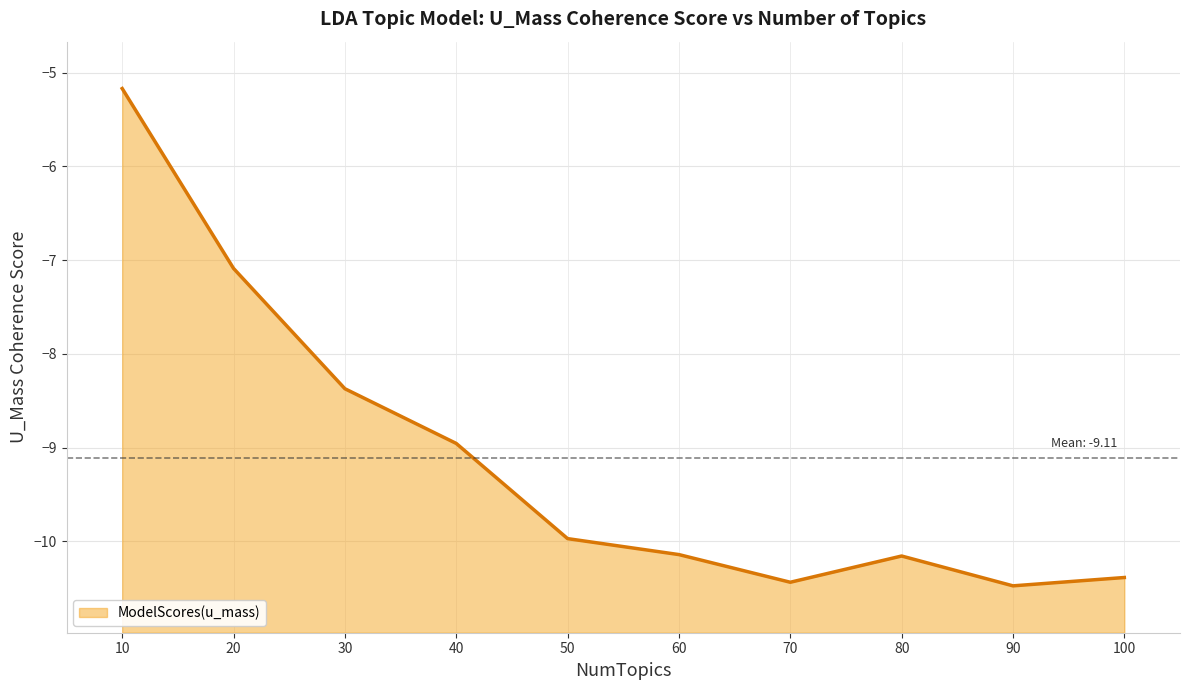

How many data points does each series have?

10